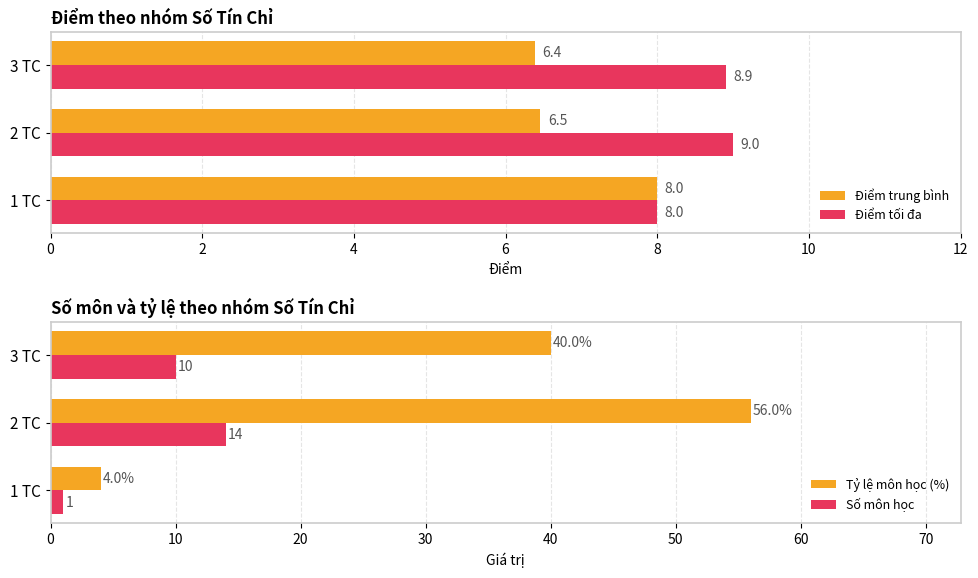

What is the average value of the Điểm tối đa series?

8.6